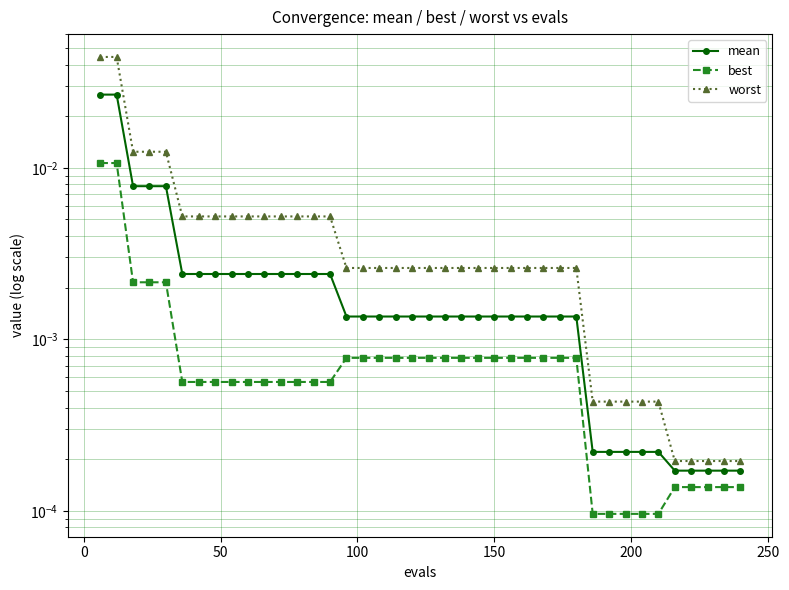

True or false: best and mean cross at least once.

False